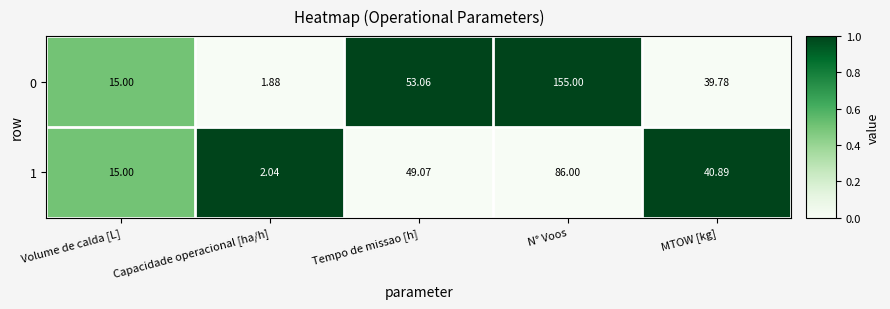

Rank the categories by 0 value from highest to lowest.

N° Voos, Tempo de missao [h], MTOW [kg], Volume de calda [L], Capacidade operacional [ha/h]